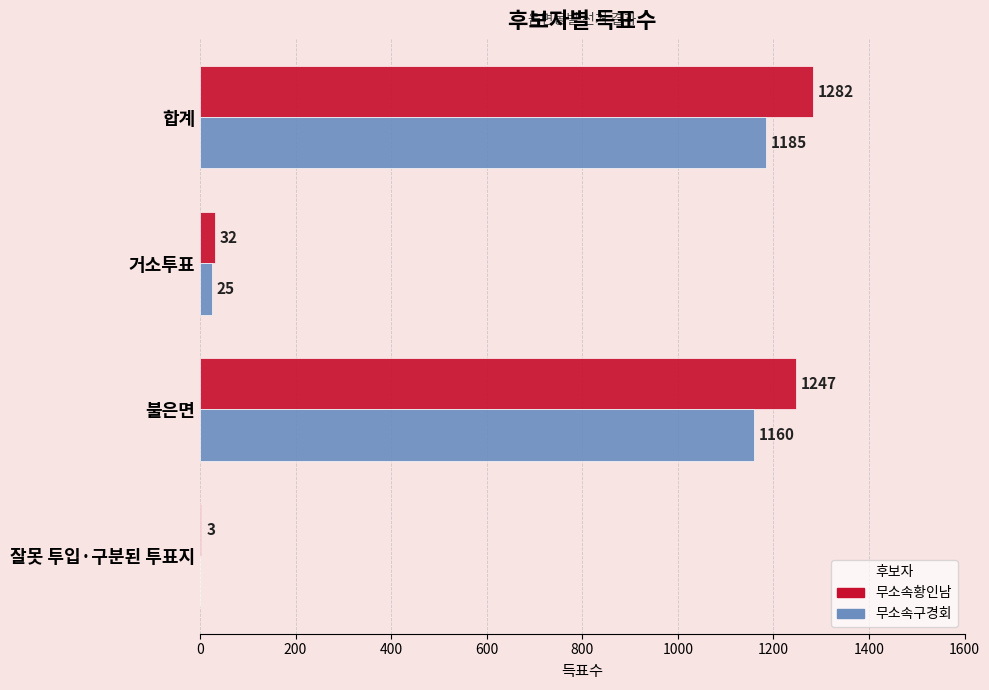

How many positive values does the 무소속구경회 series have?

3